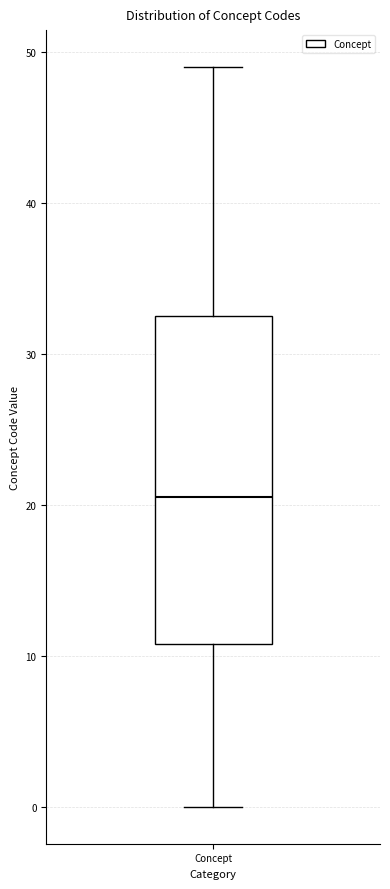

Read this box plot against the y-axis: the position of the median line, the range covered by the box, and the ends of both whiskers. The values are not printed on the chart, so give them approximately, as read against the axis.

median 21, box 11 to 33, whiskers 0 to 49